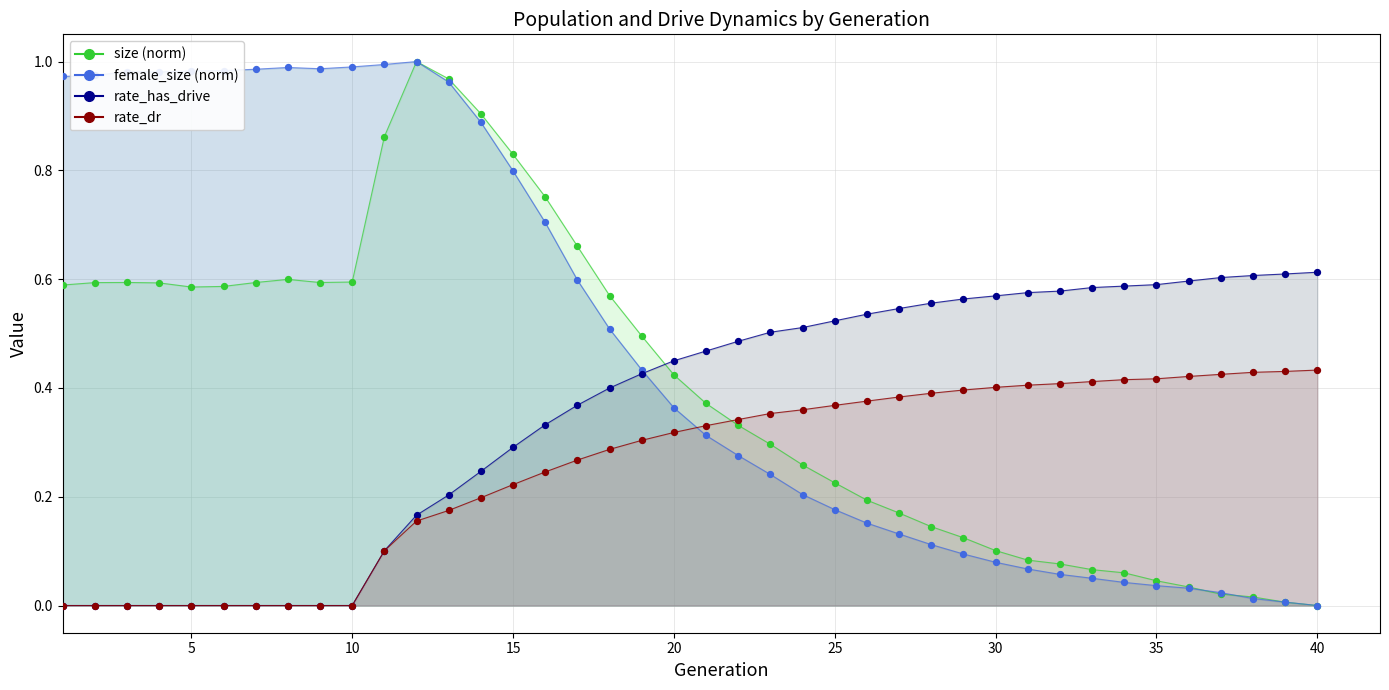

Which series has the largest total across all categories?

female_size (norm)